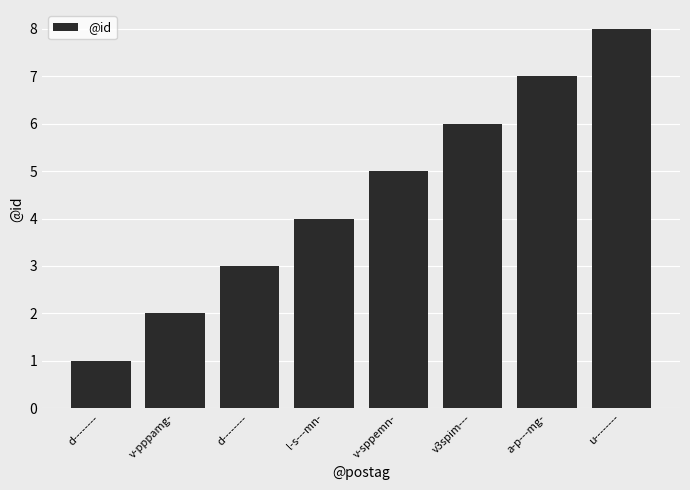

What is the difference between the maximum and minimum values?

7